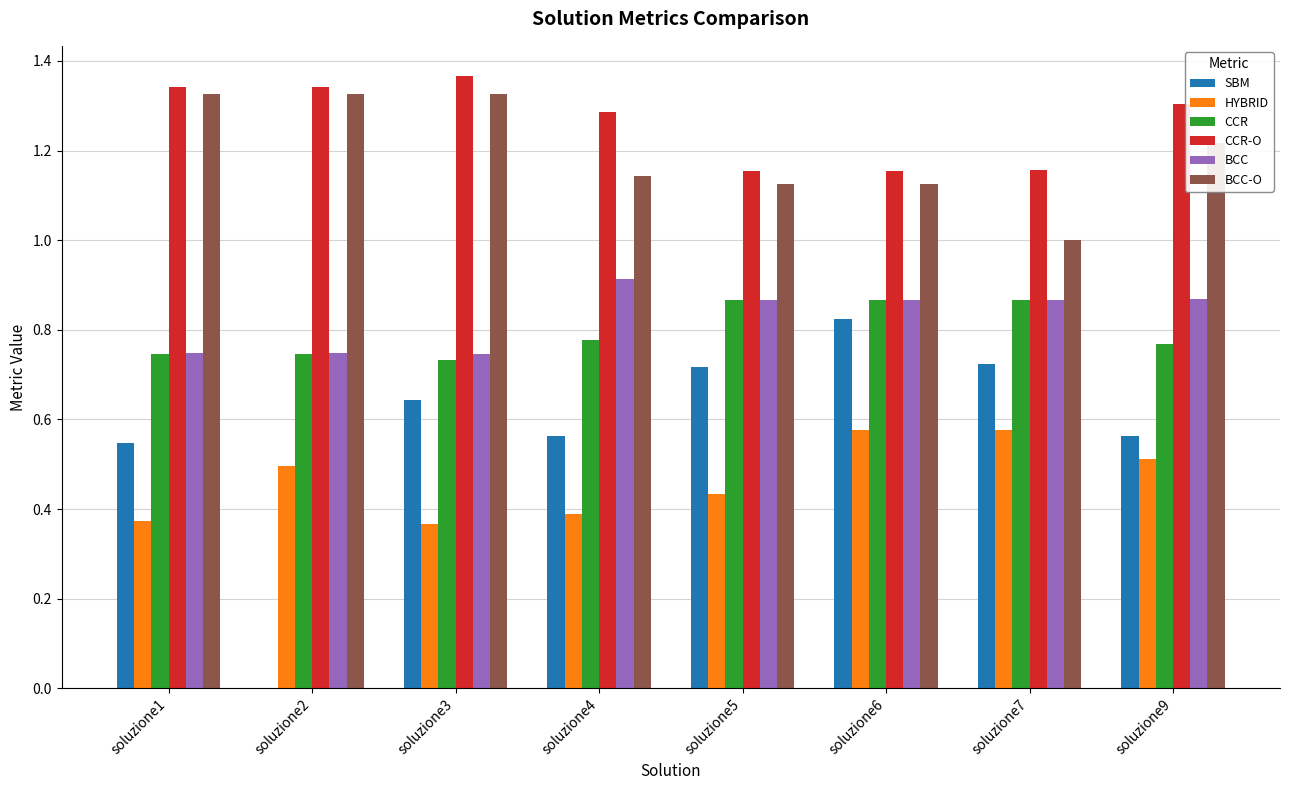

At which label does BCC reach its peak?

soluzione4